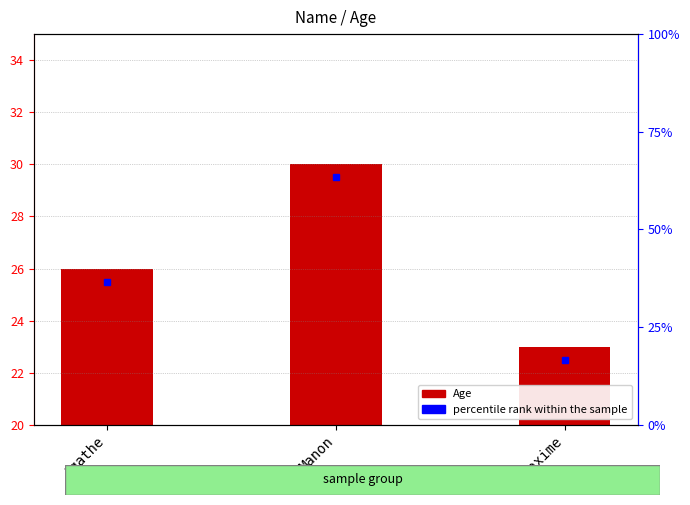

Reading left to right, list all the values displayed in this chart.

26	30	23